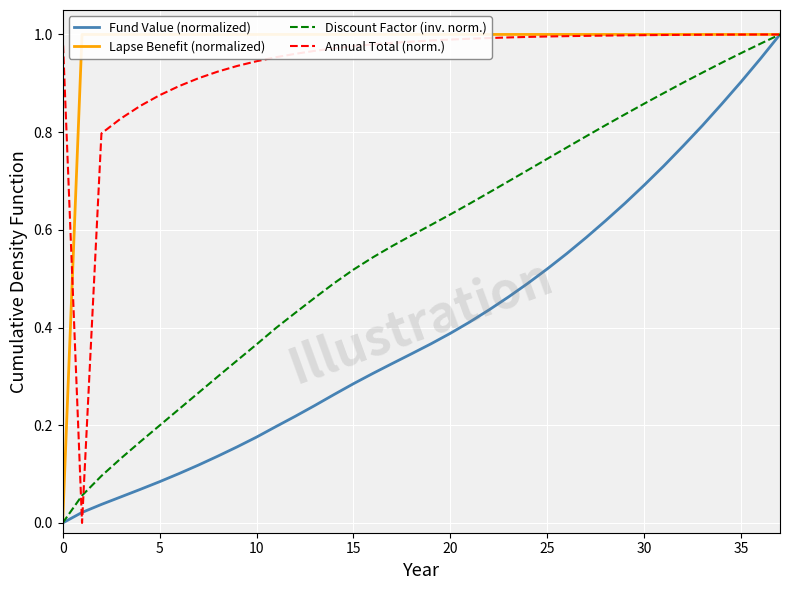

What are all the series names shown in the legend?

Fund Value (normalized), Lapse Benefit (normalized), Discount Factor (inv. norm.), Annual Total (norm.)